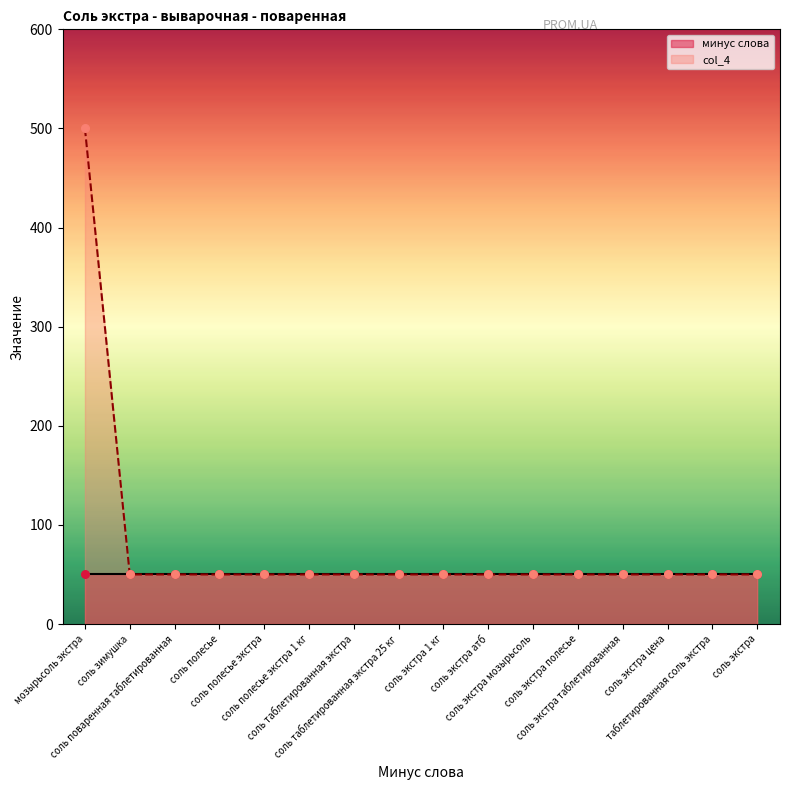

Approximately how many times larger is the value at соль экстра compared to соль экстра полесье?

1.0